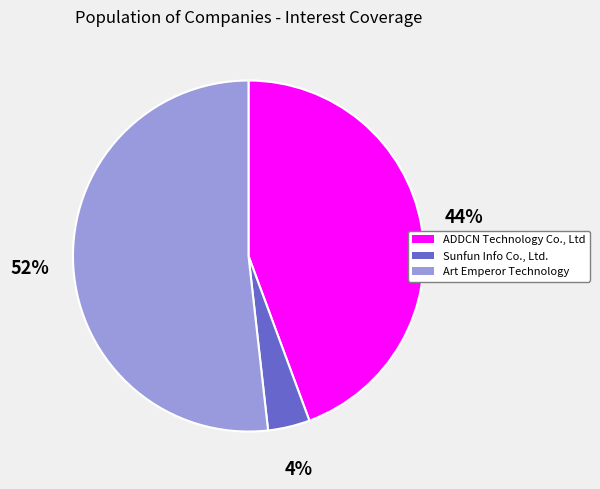

Rank the categories by value from highest to lowest.

Art Emperor Technology, ADDCN Technology Co., Ltd, Sunfun Info Co., Ltd.